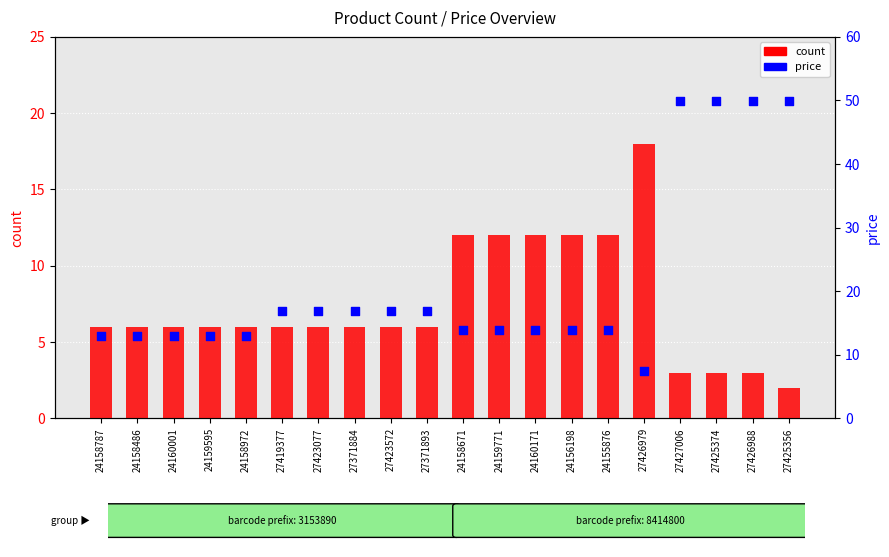

At how many categories does at least one series exceed 33?

4